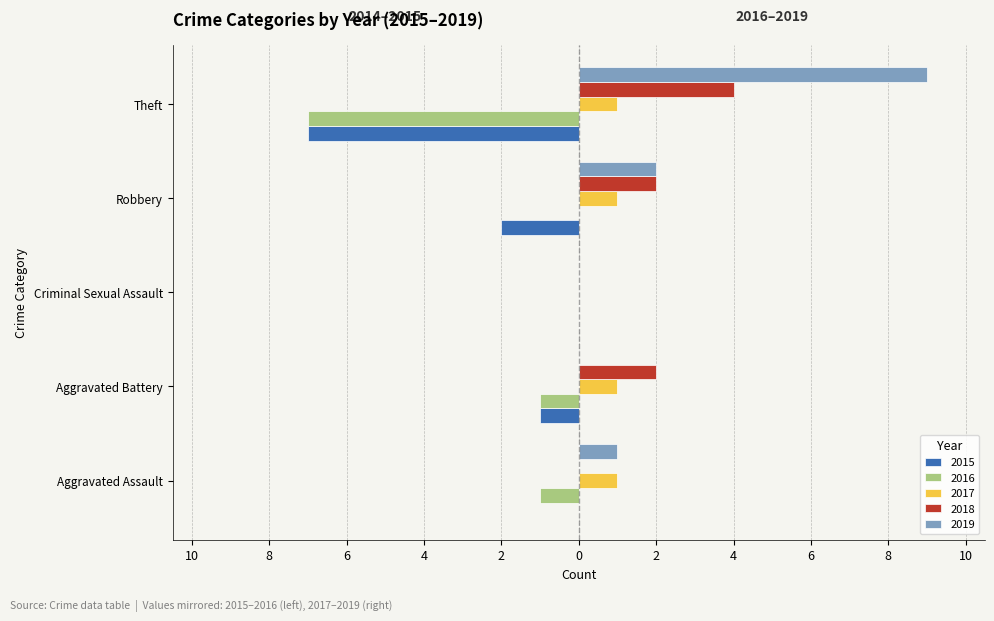

Rank the series at Aggravated Battery from highest to lowest value.

2018, 2017, 2019, 2015, 2016